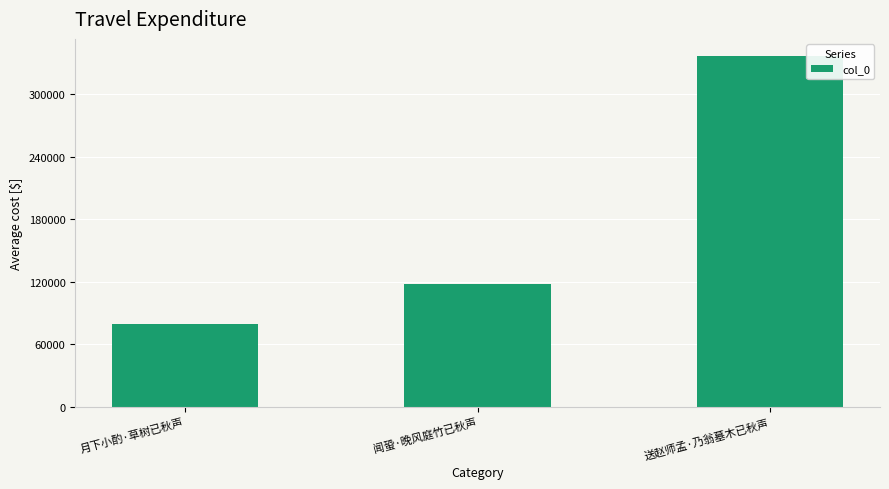

Between 月下小酌·草树已秋声 and 闻蛩·晚风庭竹已秋声, which is larger?

闻蛩·晚风庭竹已秋声